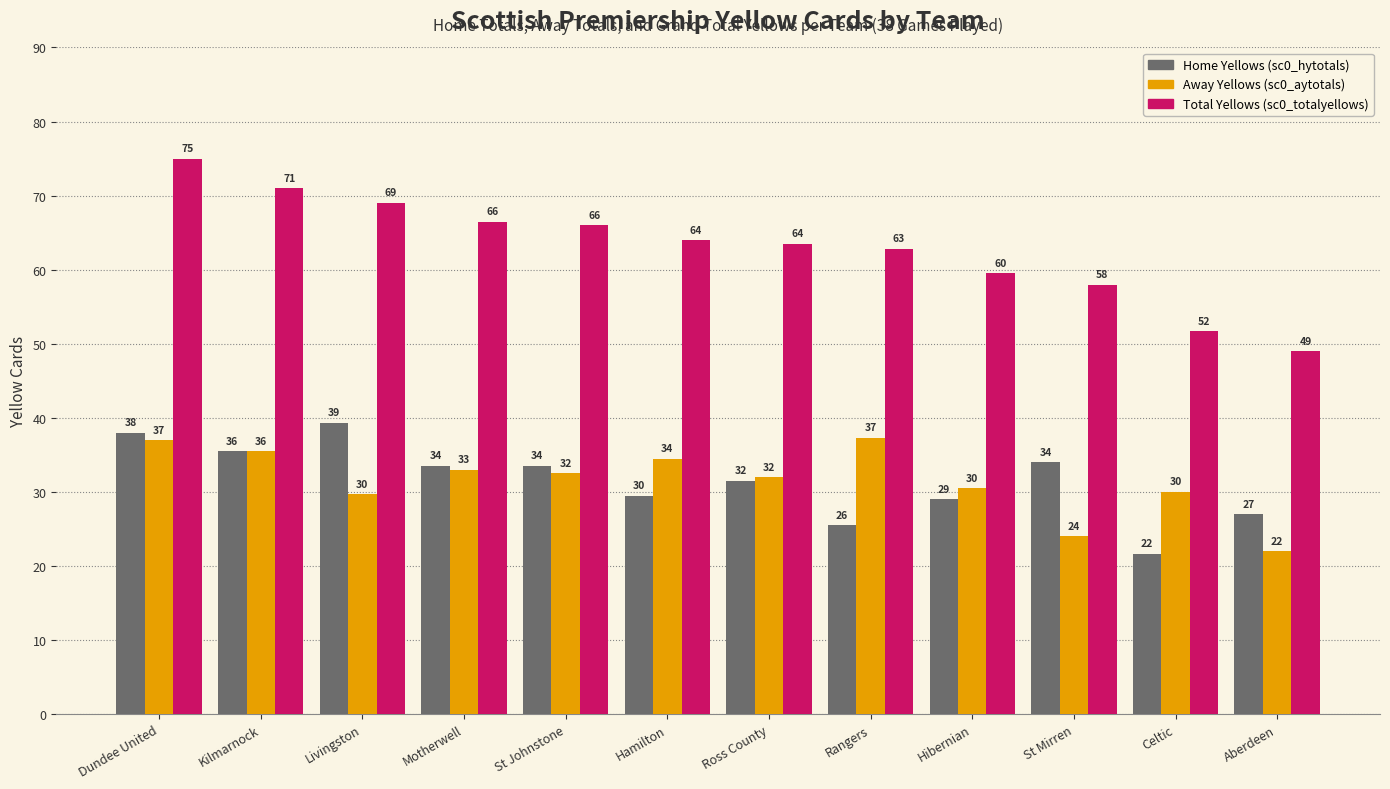

What is the greatest value displayed?

75.0